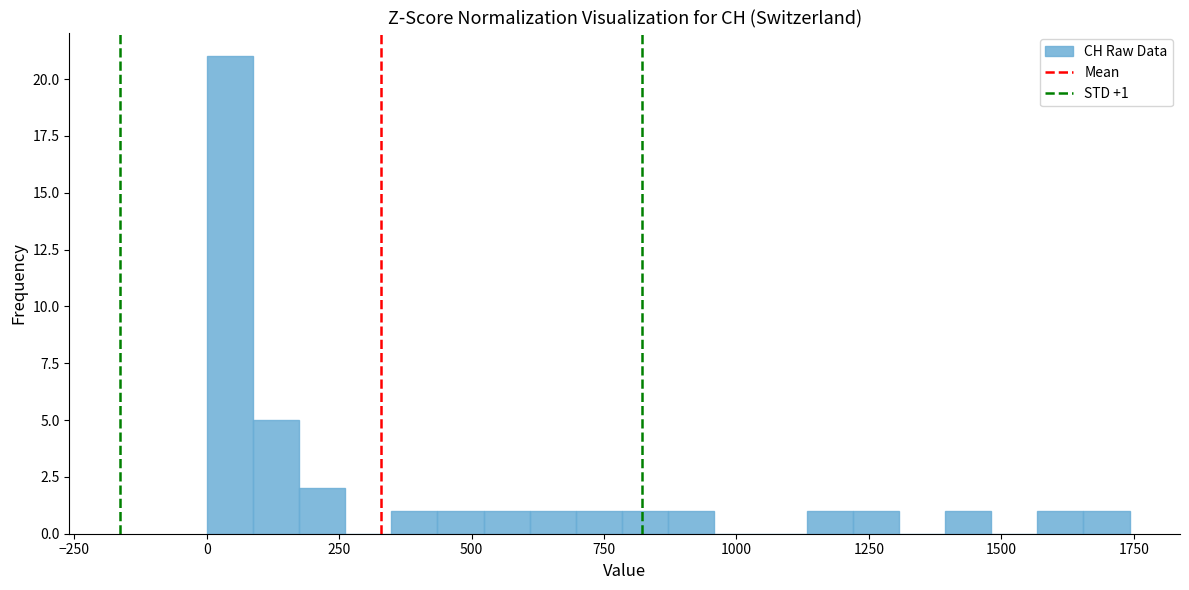

Around what value on the x-axis is the tallest bar? Give the approximate position of its centre, as read against the axis.

50